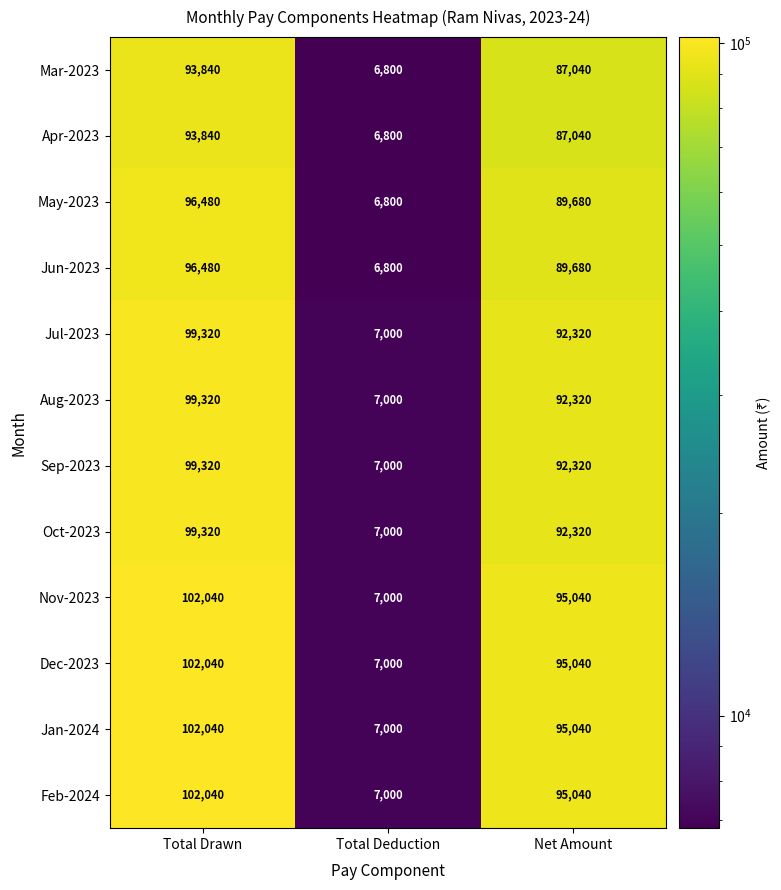

The Jan-2024 series shows 95040 at Net Amount. True or false?

True